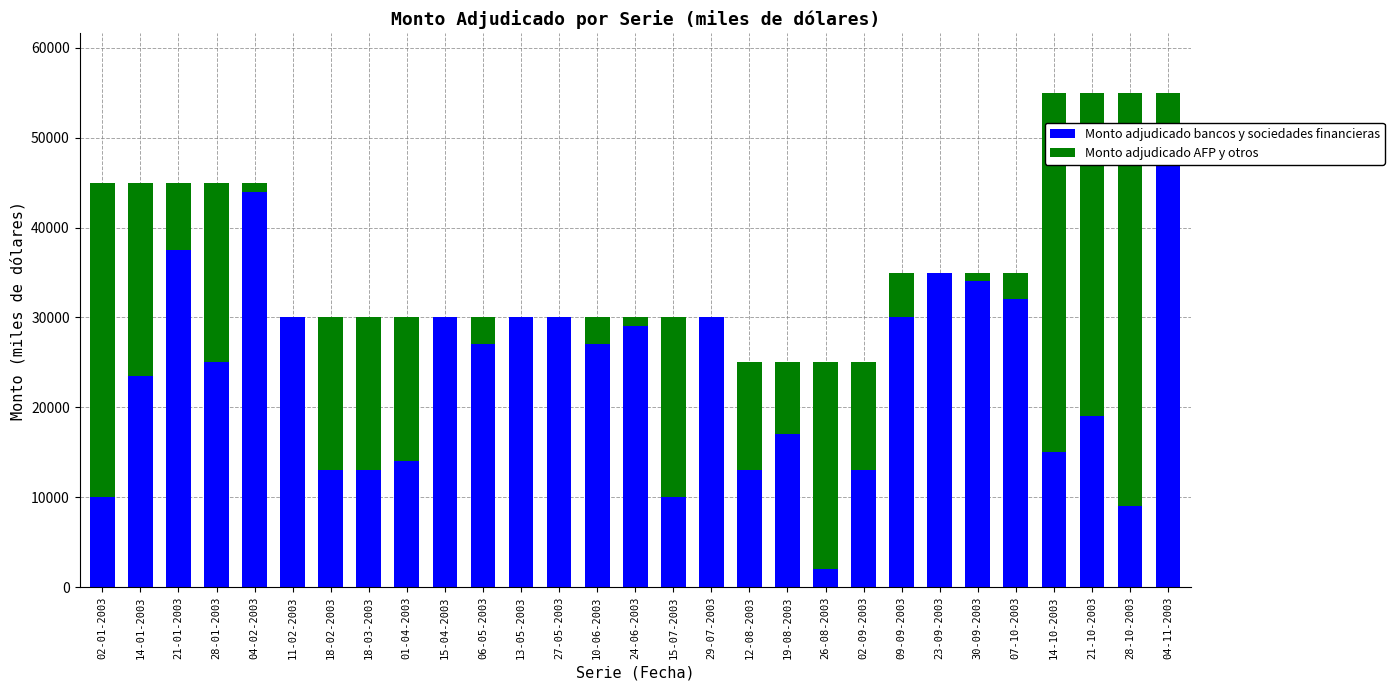

At which category is the sum across all series the highest?

14-10-2003